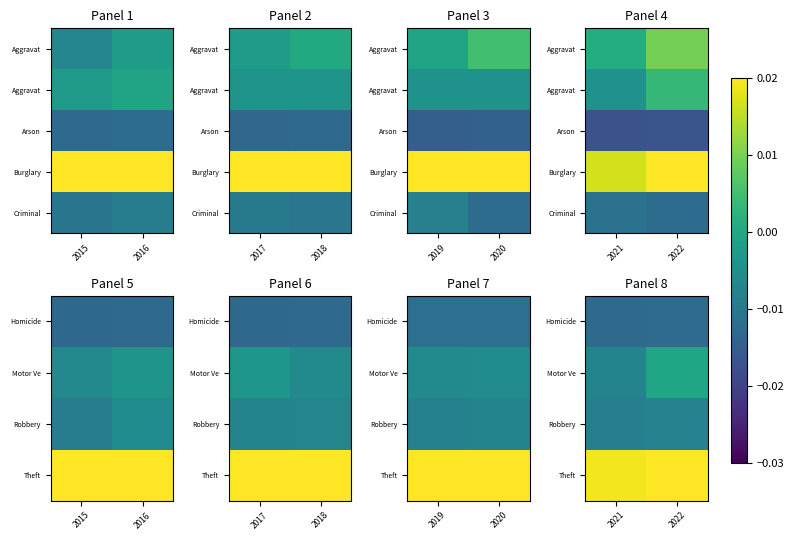

The value of Homicide at 2021 is -0.0. True or false?

False